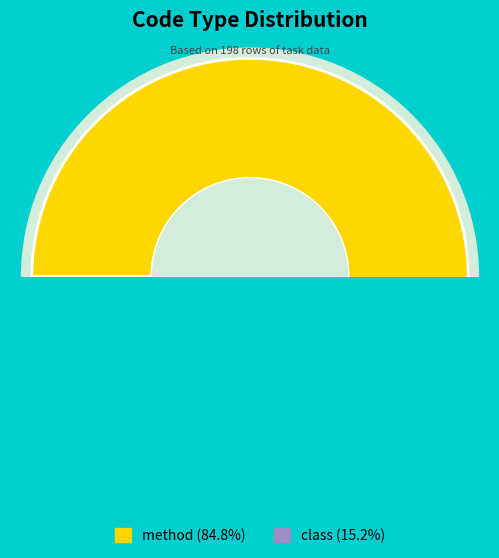

The class slice represents 23% of the pie. True or false?

False